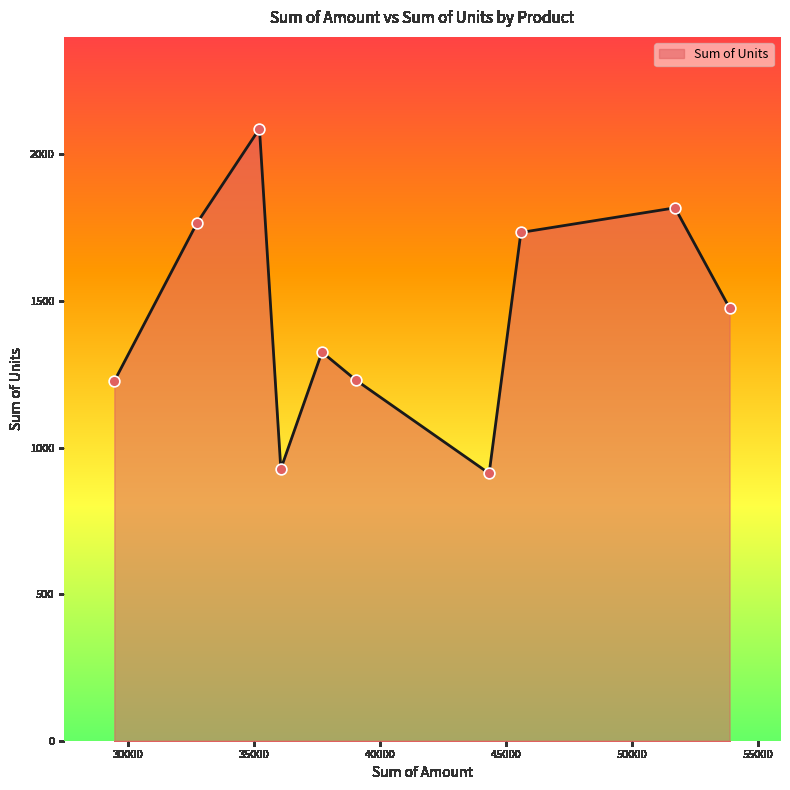

What is the difference between the maximum and minimum values?

1176